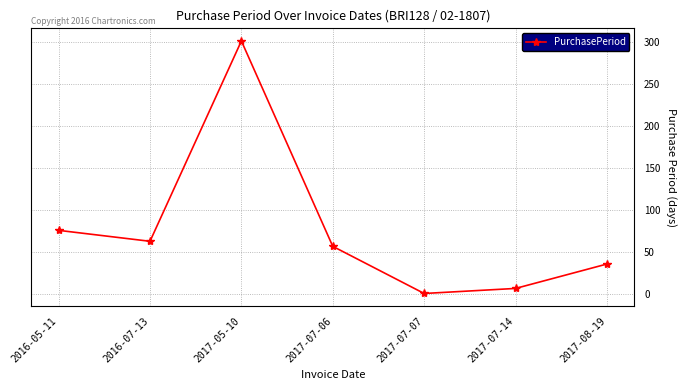

What is the approximate value at 2017-08-19?

36